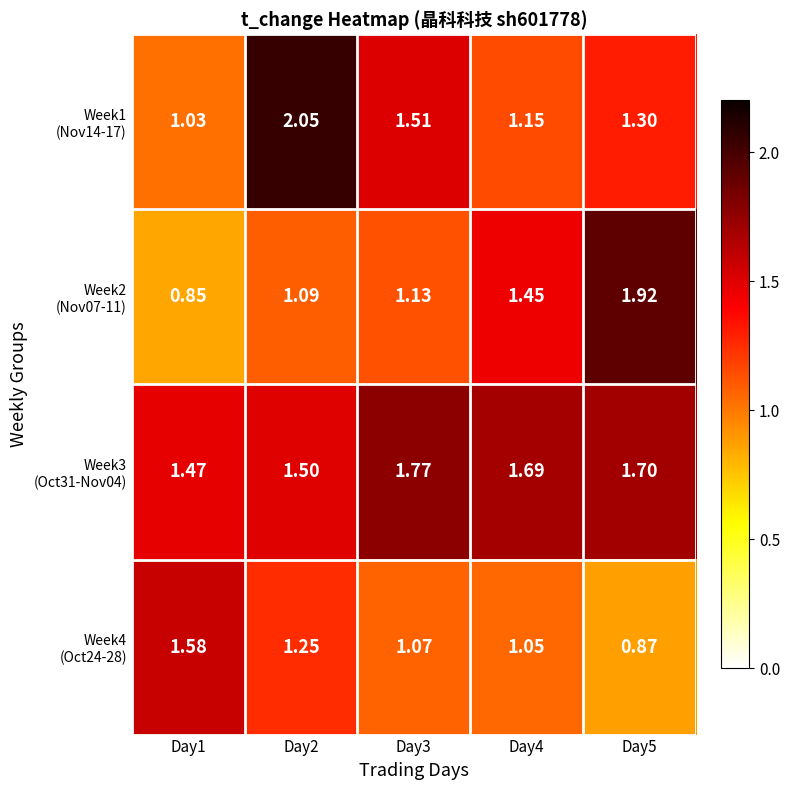

What is the difference between the highest and lowest values at Day5?

1.0